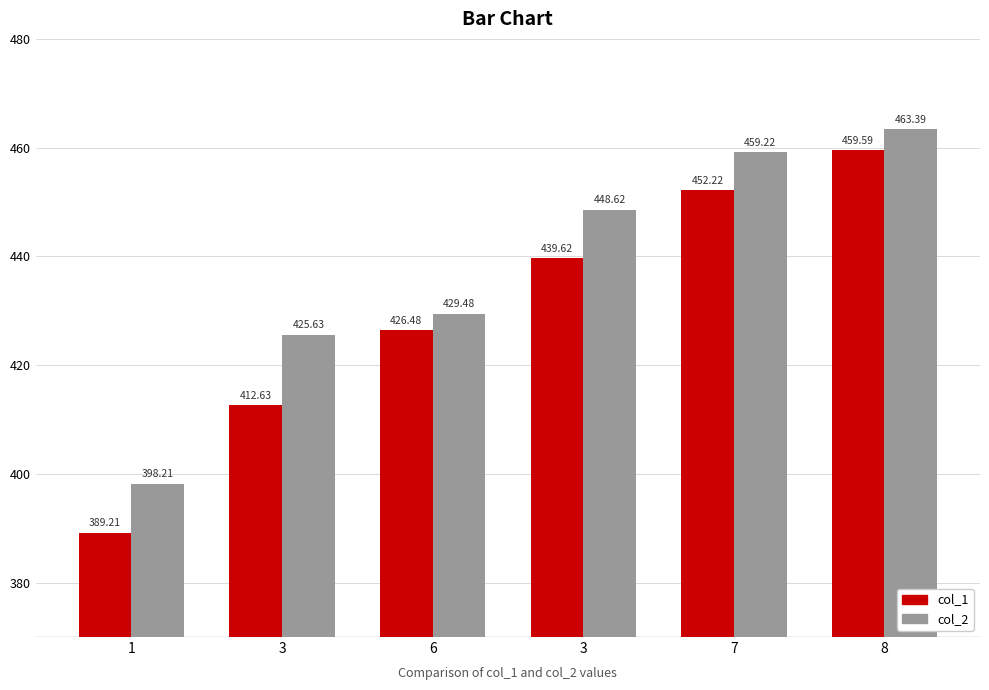

What are all the series names shown in the legend?

col_1, col_2